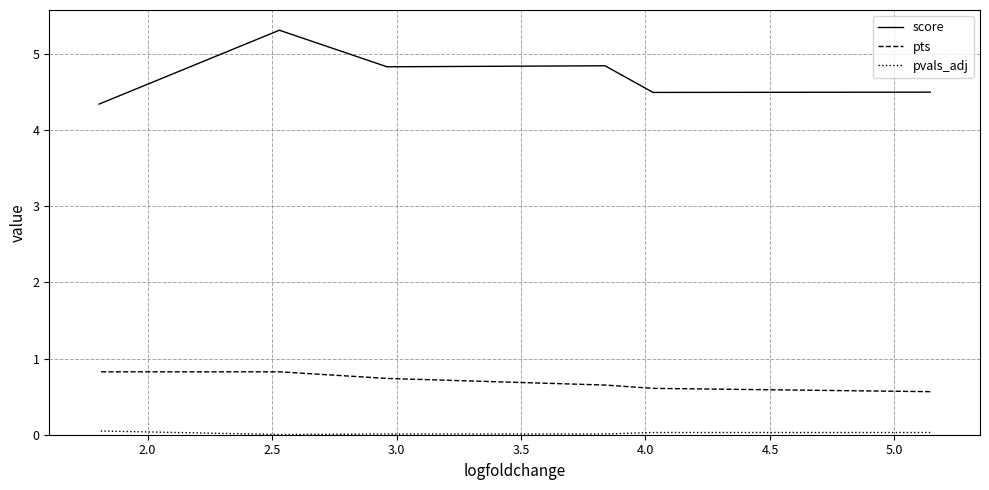

Rank the series by their maximum value, from highest to lowest.

score, pts, pvals_adj